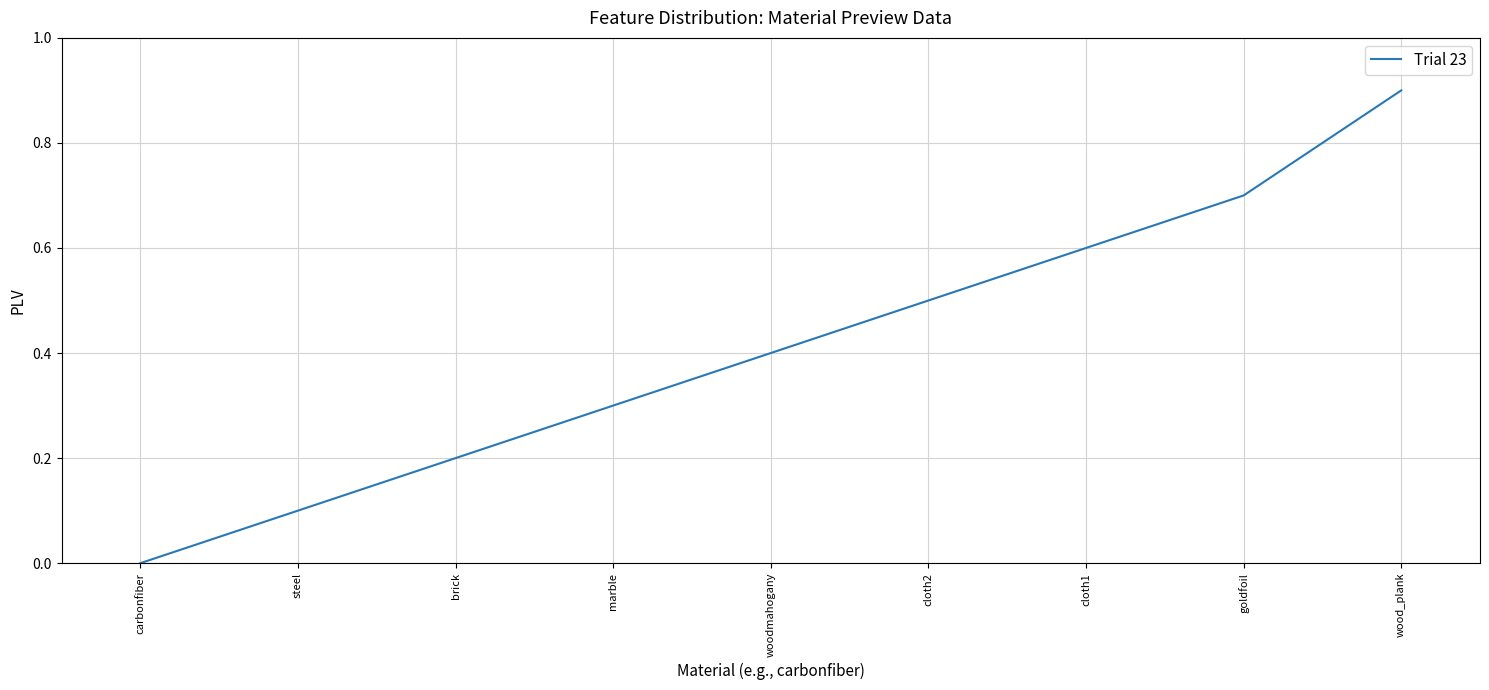

What is the sum of all values?

3.7